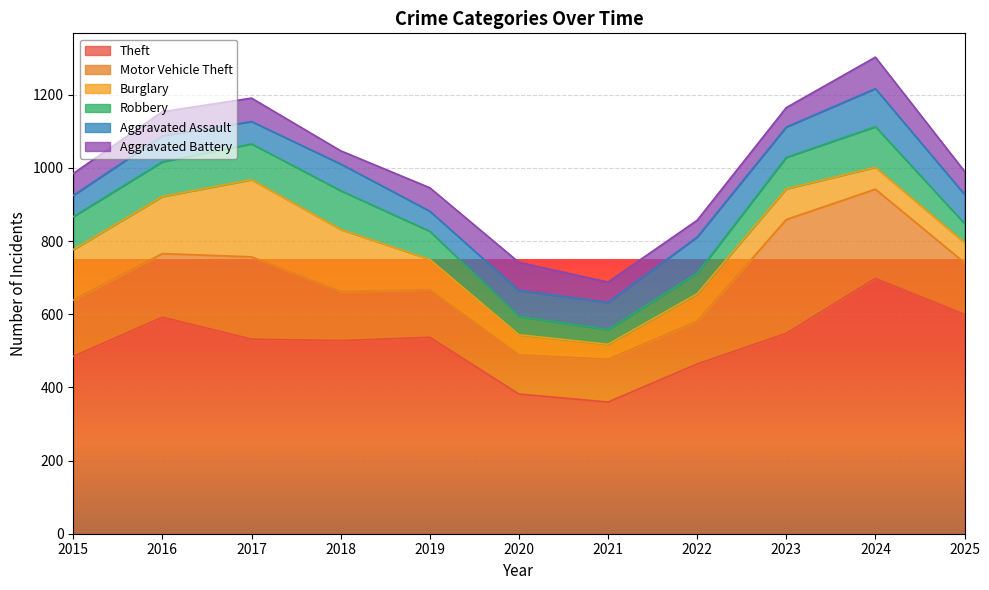

Where do Robbery and Aggravated Battery first cross each other?

2019 and 2020